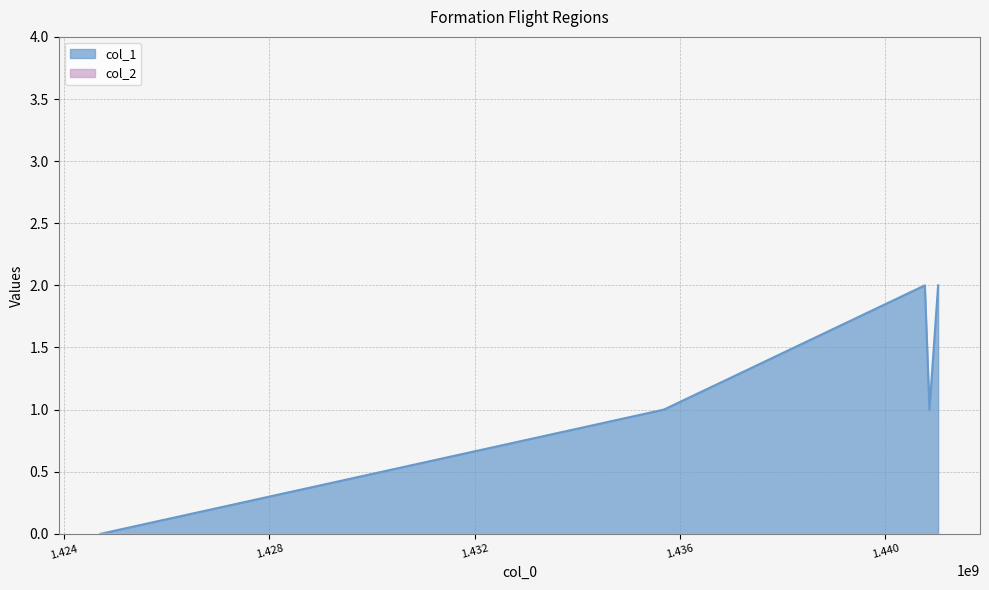

What is the change in value from 1435683870 to 1441026280?

+1